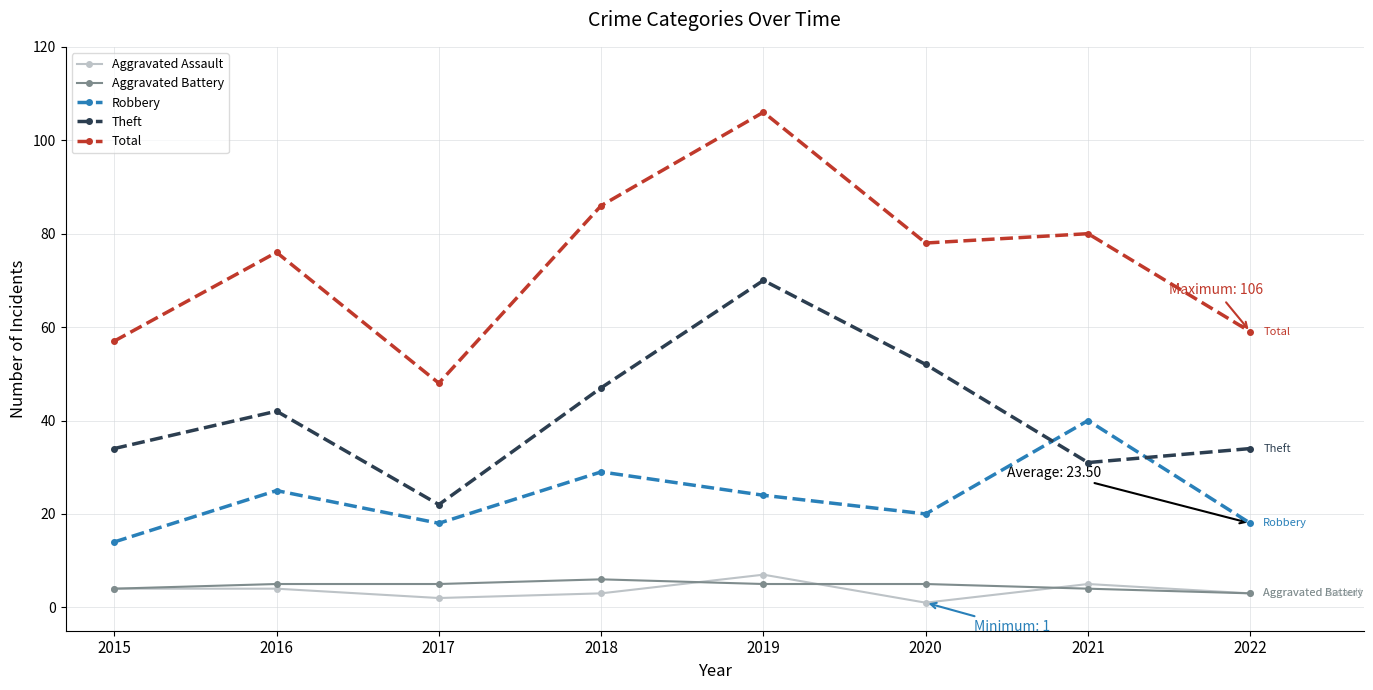

What is the difference between the highest and lowest values at 2019?

101